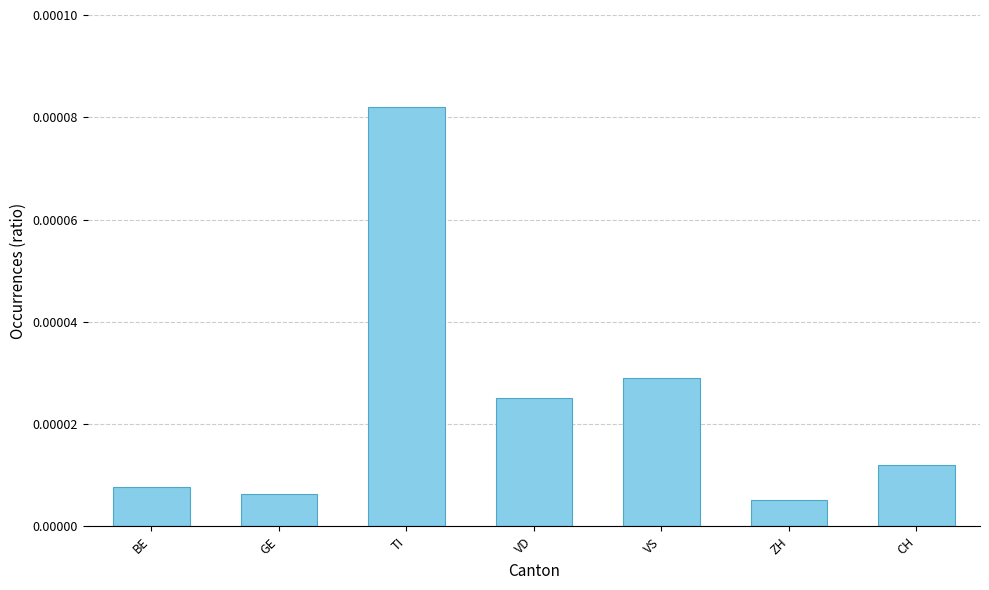

Where is the data nearest to the value 0?

ZH